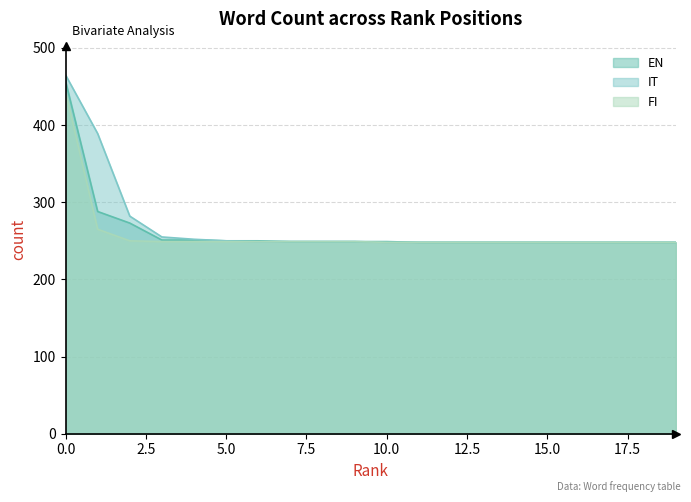

What is the value of the IT point at the 13th from the left?

248